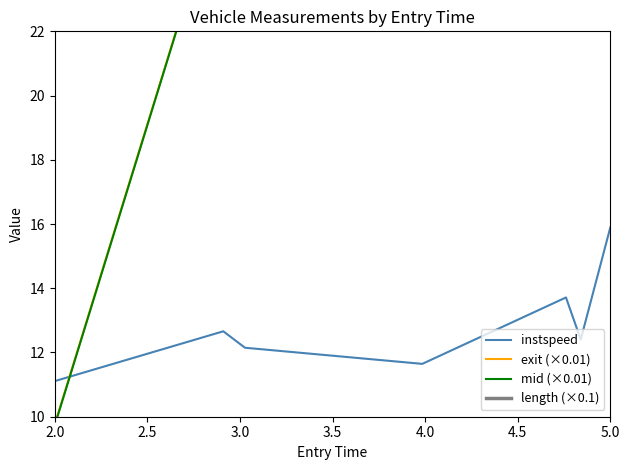

At which label does instspeed reach its minimum?

2.0